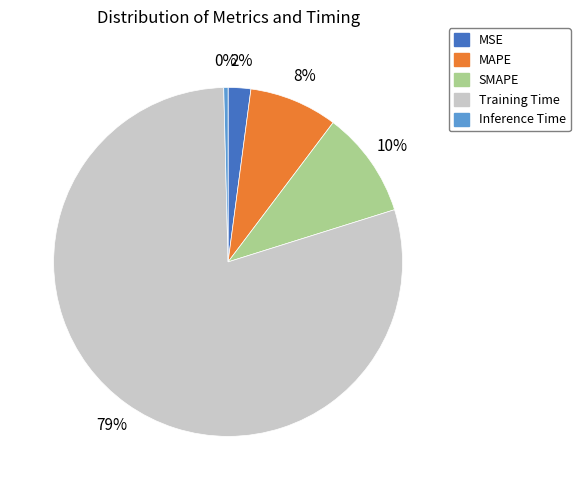

Combined, do SMAPE and MAPE account for over 50%?

No